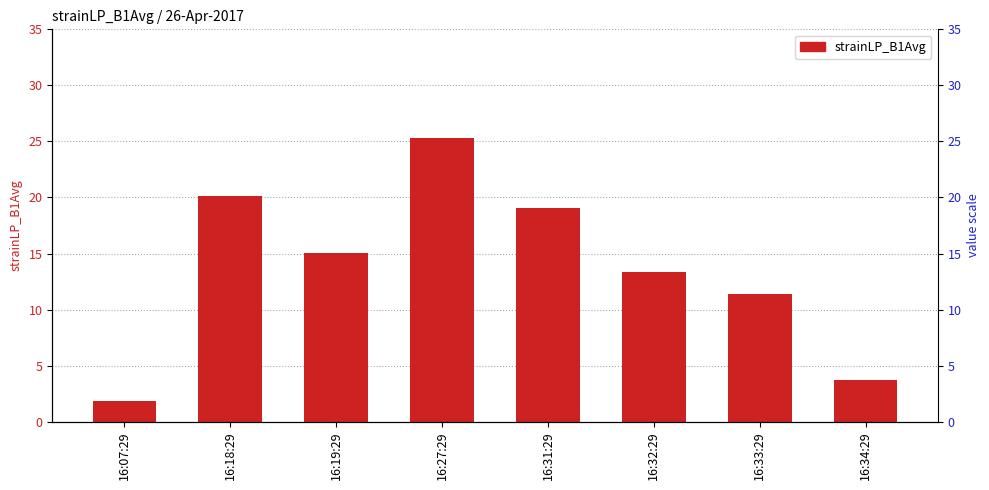

What is the difference between the values at 16:33:29 and 16:31:29?

7.7